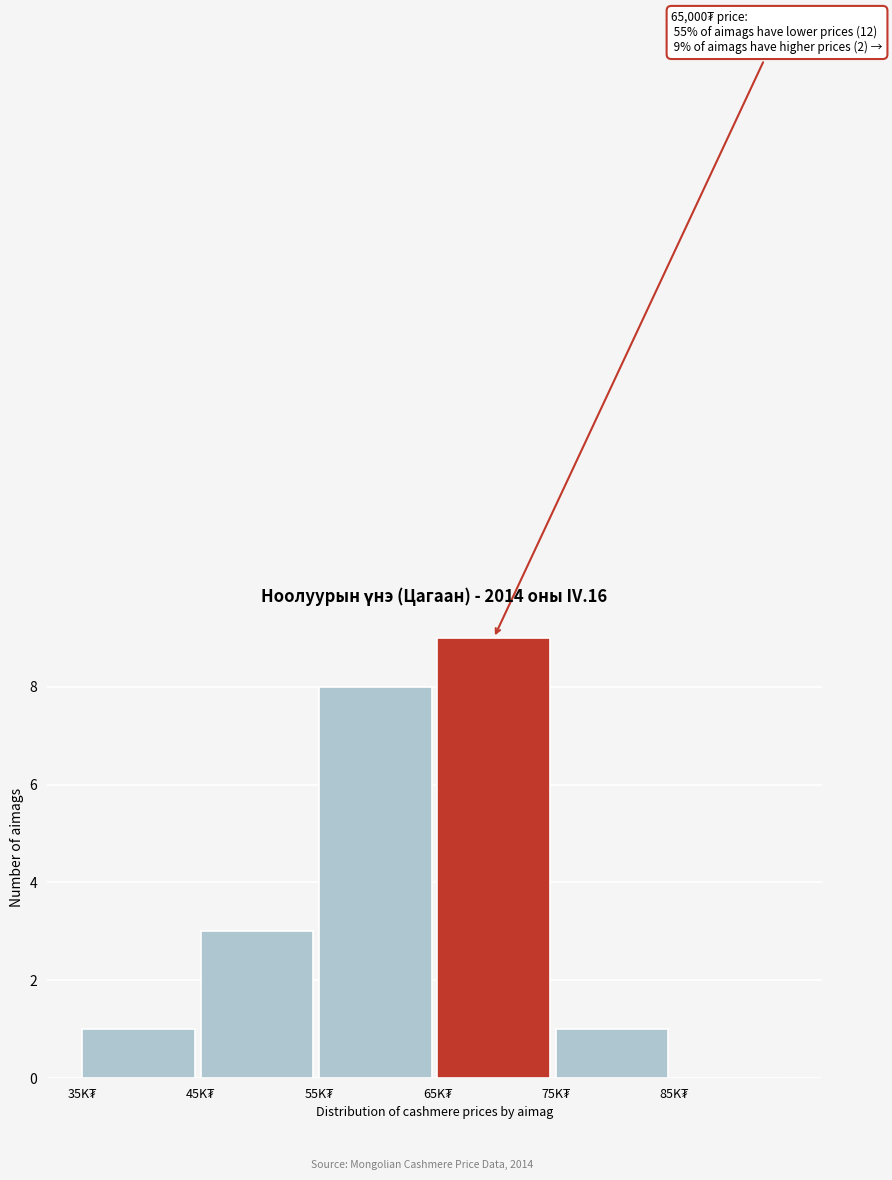

What is the maximum value shown in the chart?

9